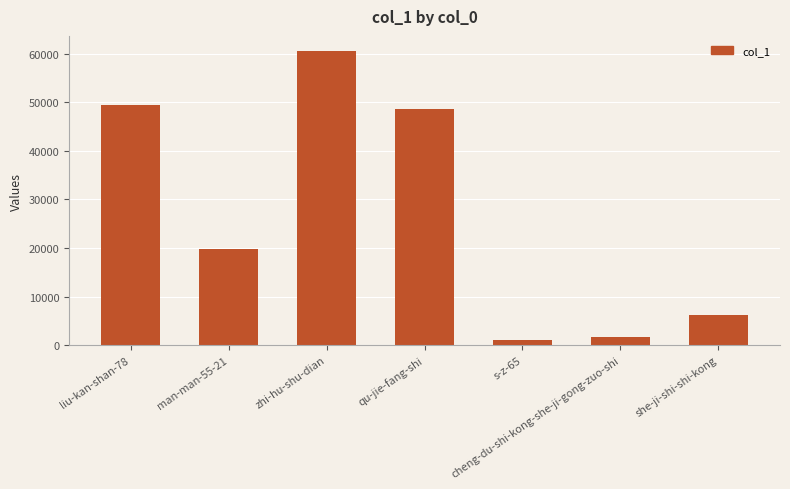

How many data points does each series have?

7